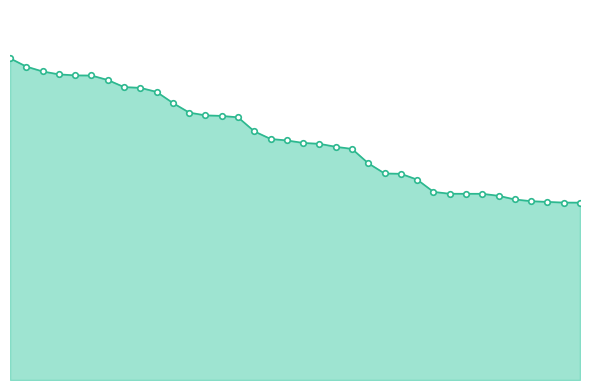

Rank the categories by value from highest to lowest.

Anonymous 3, Fech, Anonymous 4, FoundYourGun, Rimato13, Despin, lumardy, Jpep, Anonymous 5, frededish, AverageTrey, Anonymous 6, nindiddeh, shoutplenty, Jer, BlazeRol, Switchmaster64, Inkstar, Larvitar, Weegee, Anonymous 11, JJsrl, Ipsen.k, Skitch, Pancakez, Pogonateur, Jesteq, PumpMan, essbee, RSW, Jcool114, Torcnein, Anonymous 10, AudioKillers, Noki Doki, Reed